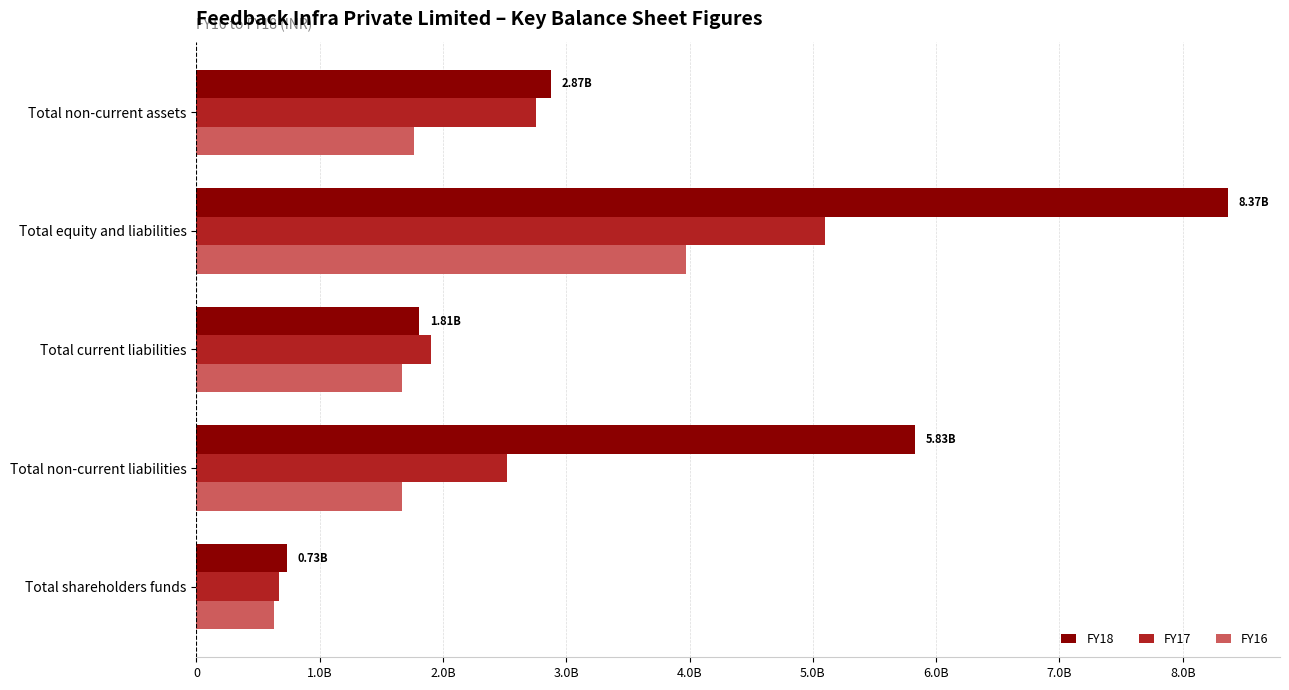

At which category is the sum across all series the highest?

Total equity and liabilities